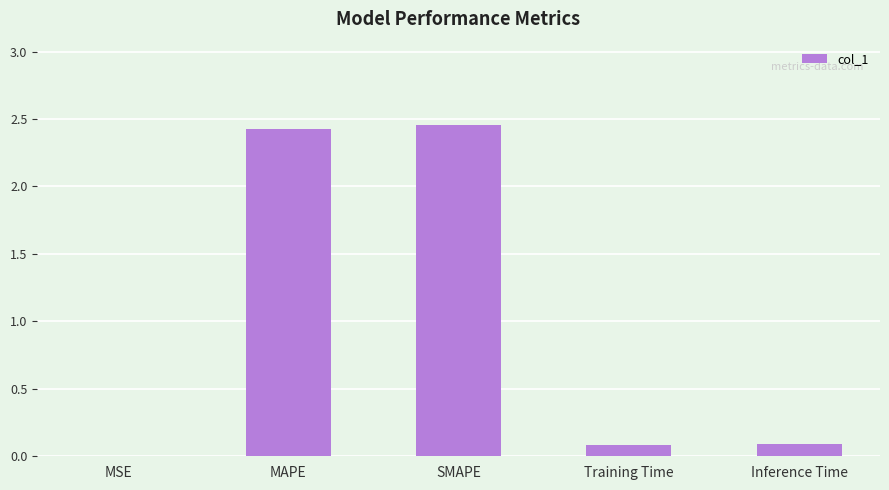

Is it true that the value at MAPE is 3.7?

False